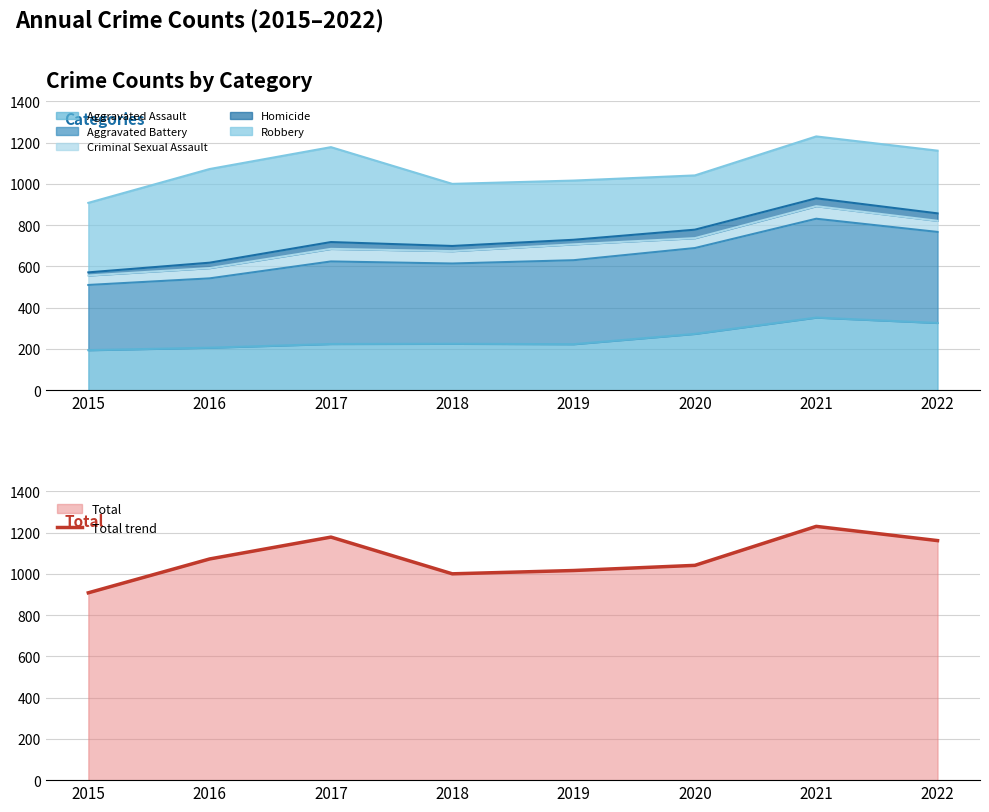

List the labels in order of value, smallest first.

2015, 2018, 2019, 2020, 2016, 2022, 2017, 2021